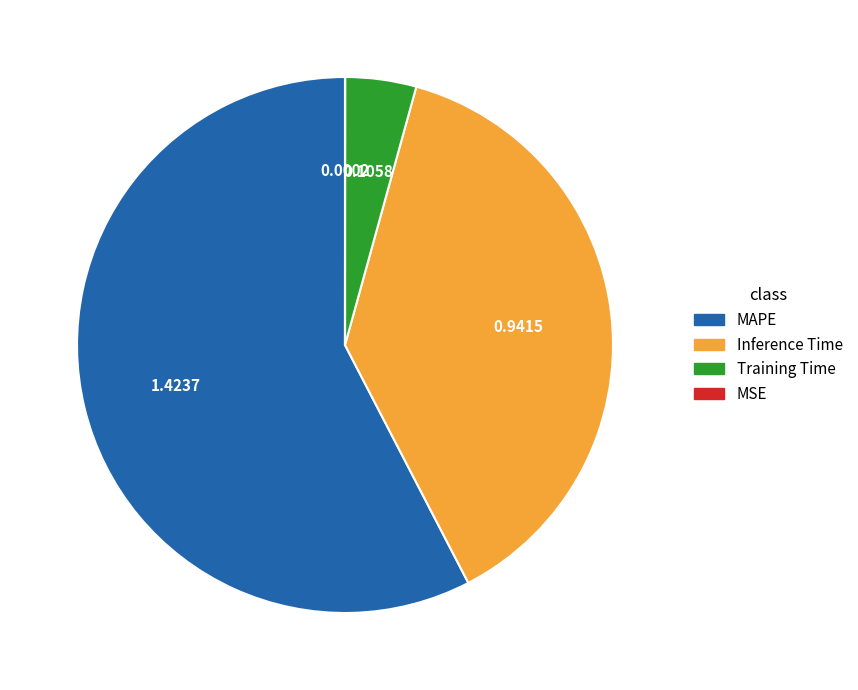

Which slice is the largest?

MAPE